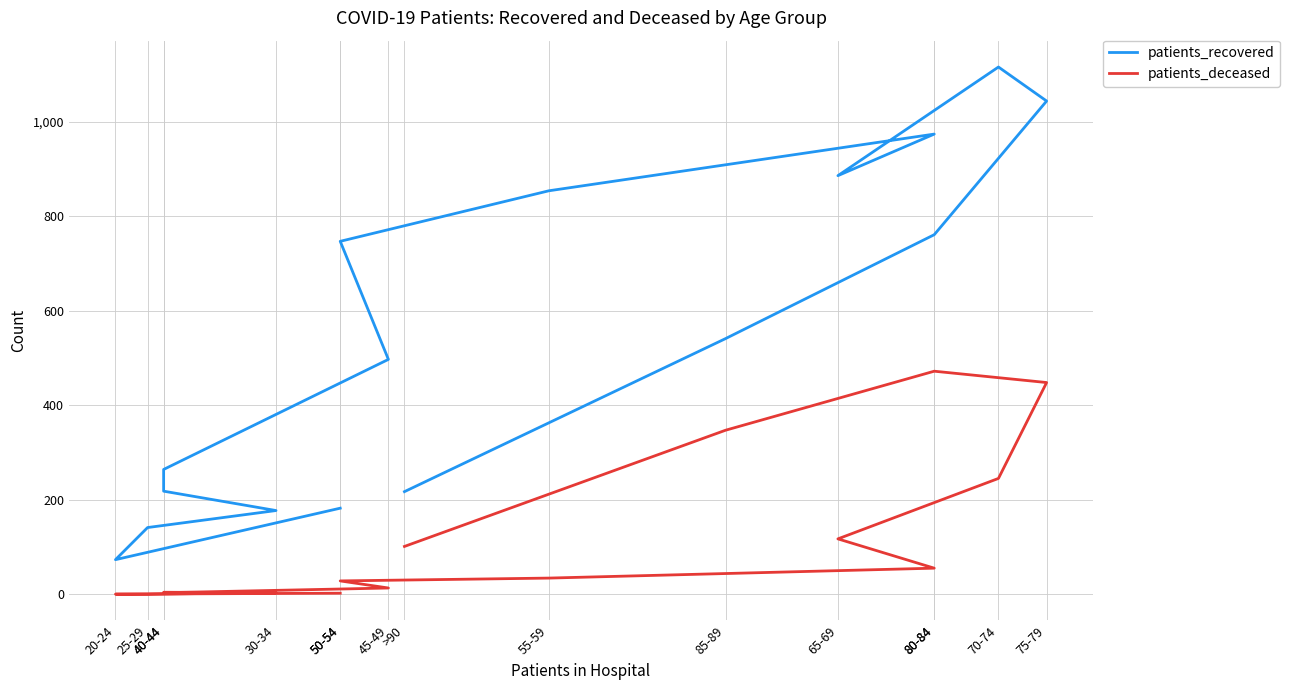

What is the sum of the patients_recovered values at 45-49 and >90?

714